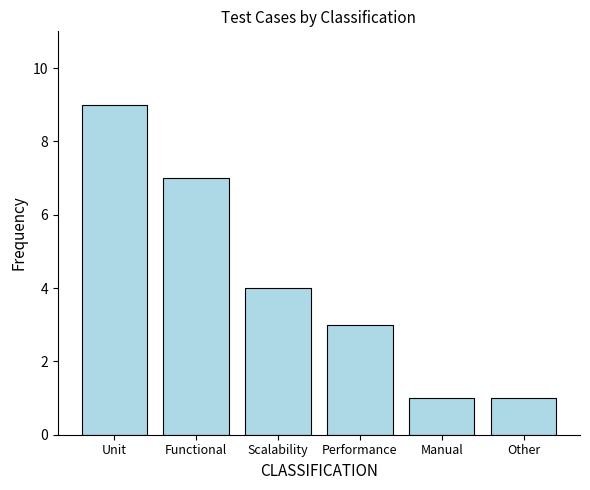

At which label does the data first exceed 4?

Unit